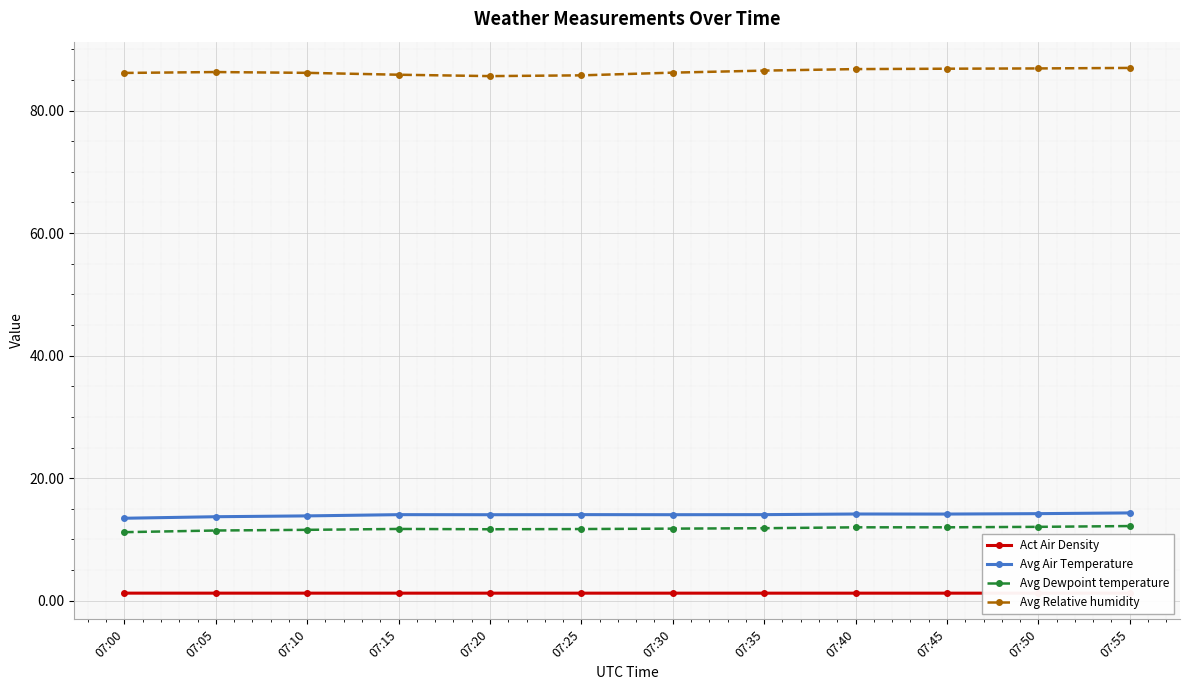

What is the highest value of the Avg Air Temperature series?

14.3